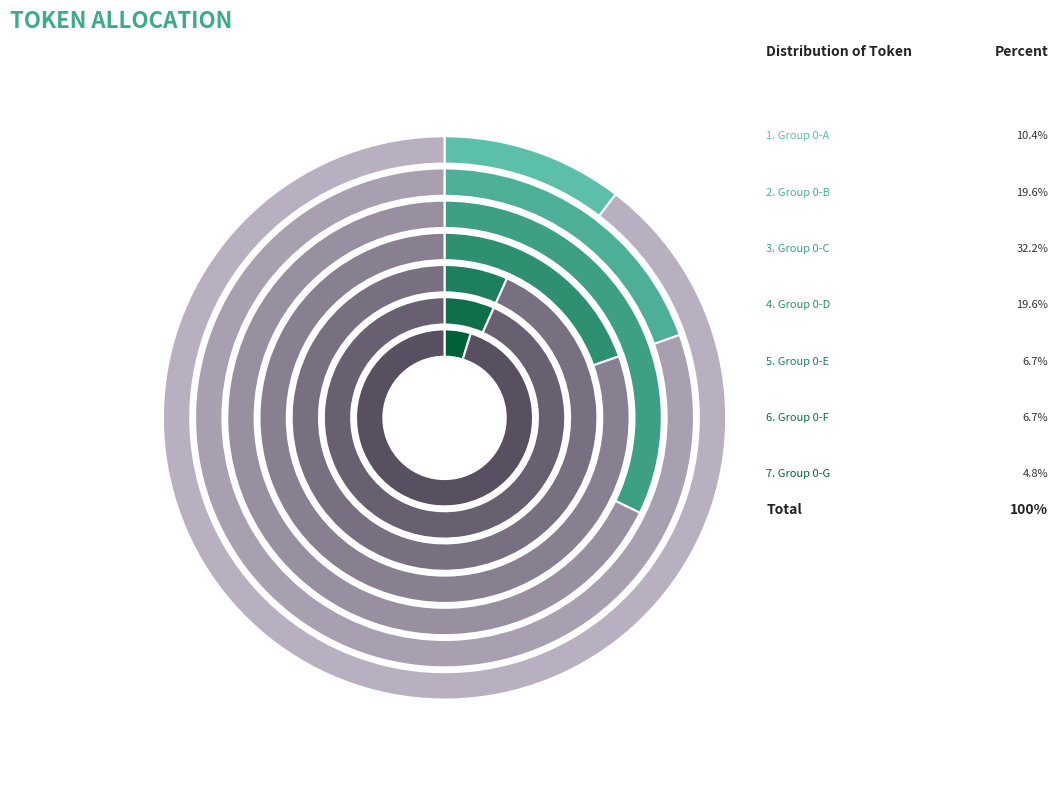

Is the sum of 0 and 12583040 greater than half?

Yes